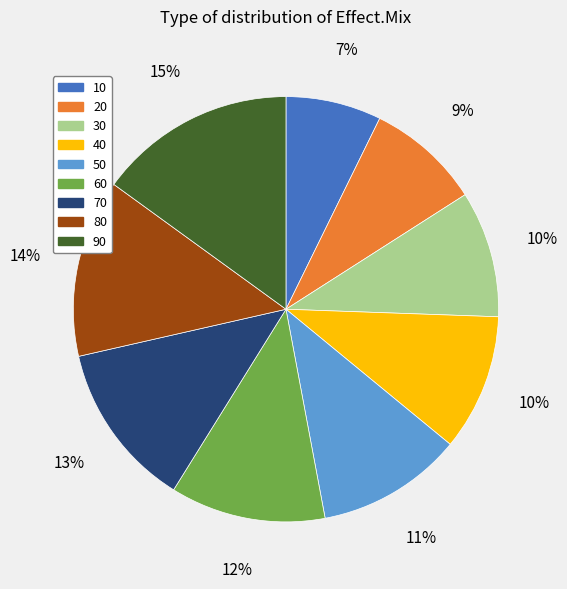

Which slice is the largest?

90